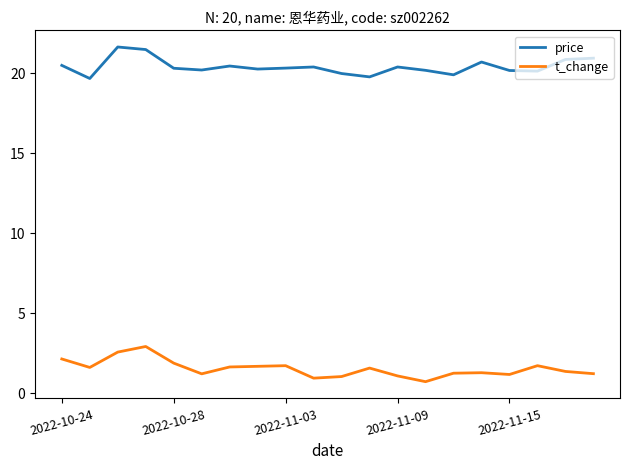

What is the smallest value displayed?

0.7